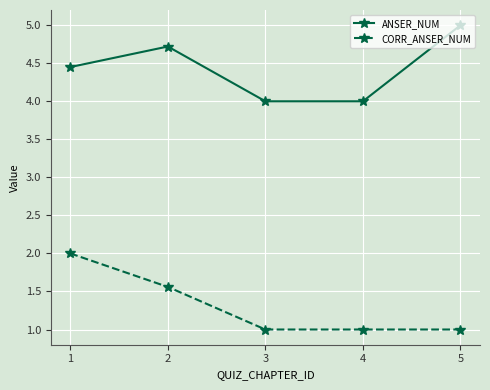

How many distinct data groups are displayed?

2